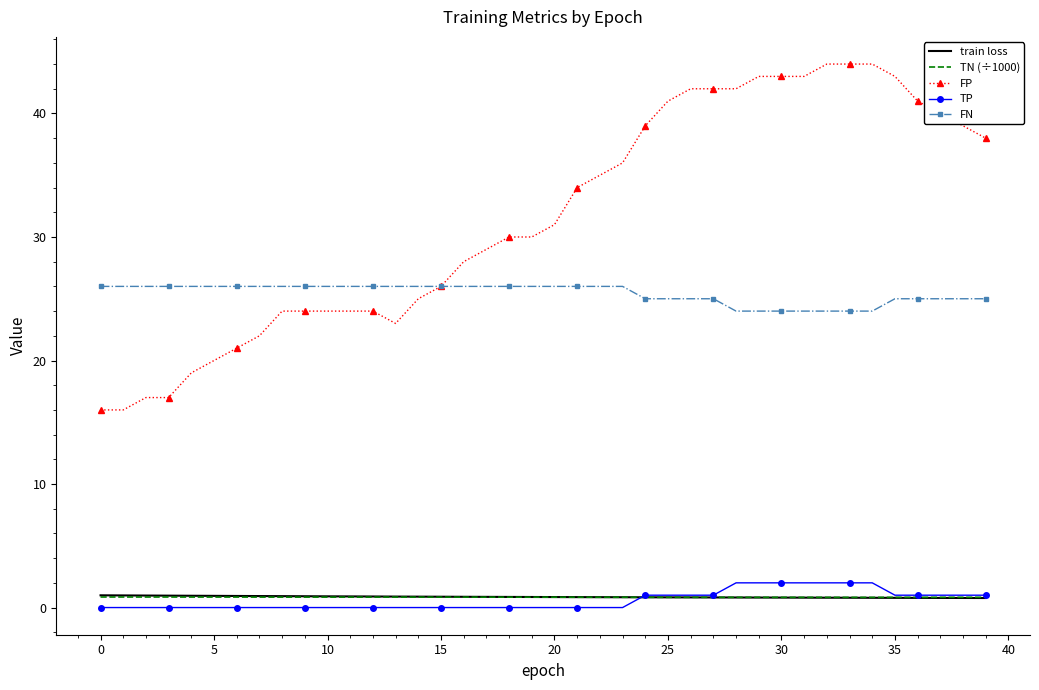

Which series has the widest spread of values?

FP